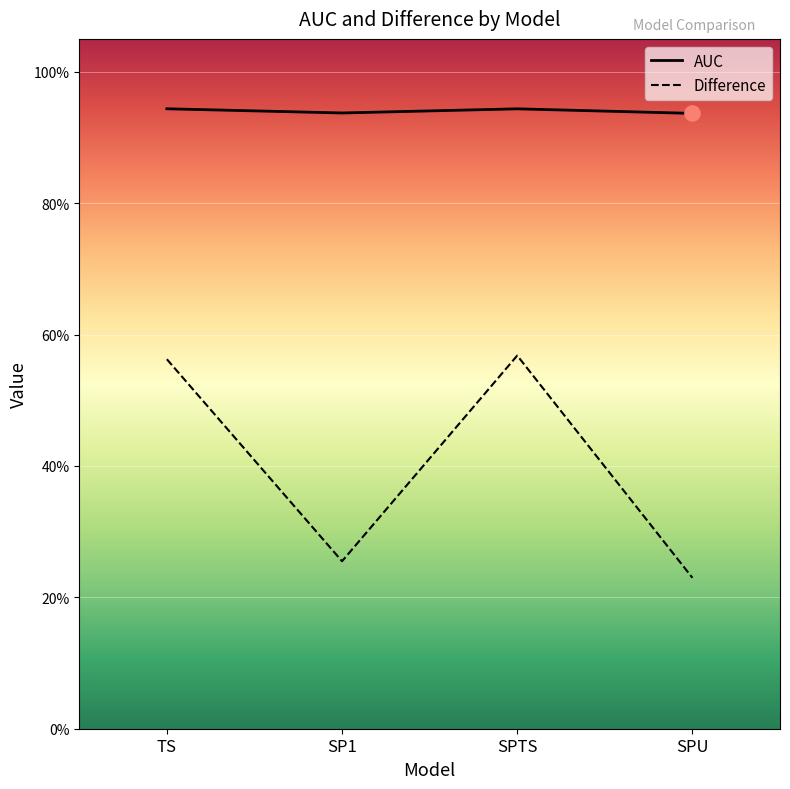

What are all the series names shown in the legend?

AUC, Difference